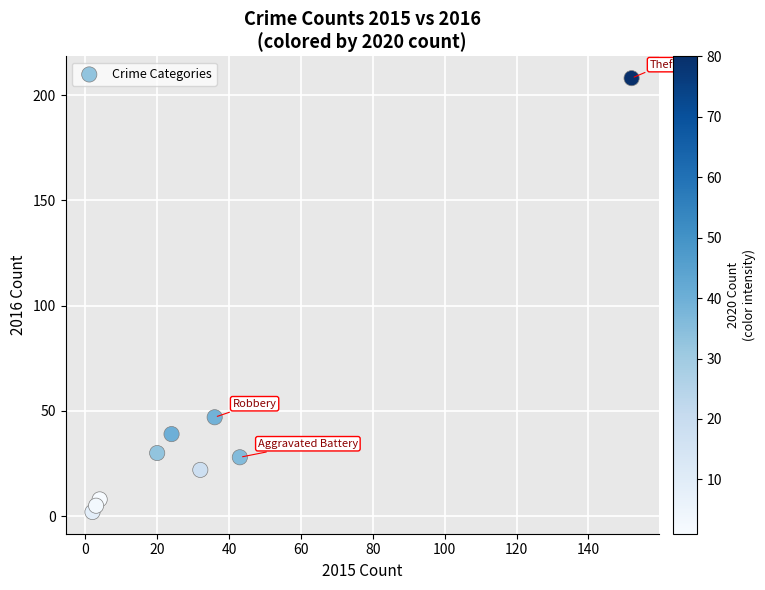

What Y value in the scatter plot is closest to 105?

47